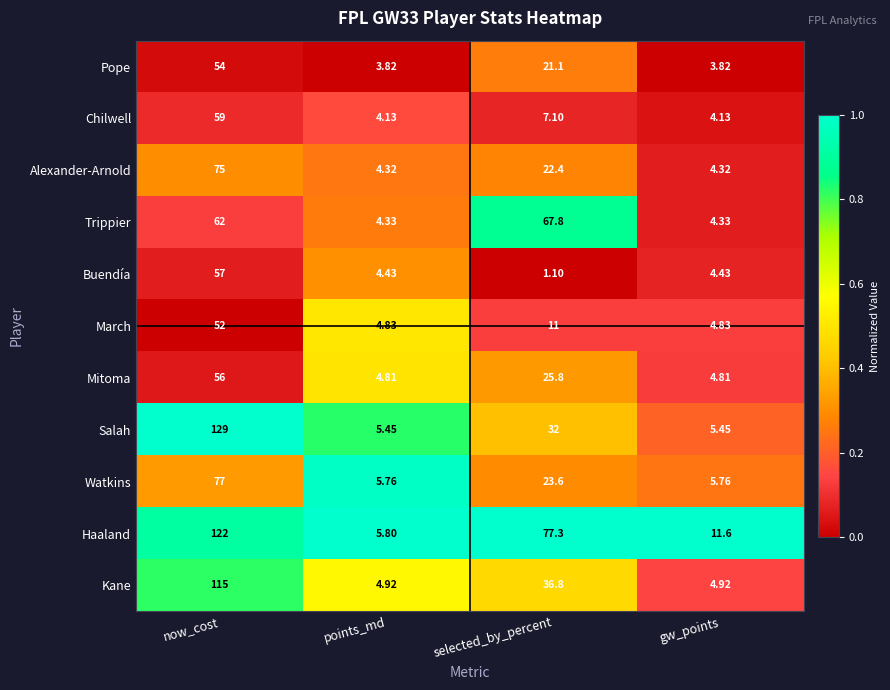

Between selected_by_percent and gw_points, which series saw the biggest shift?

Haaland